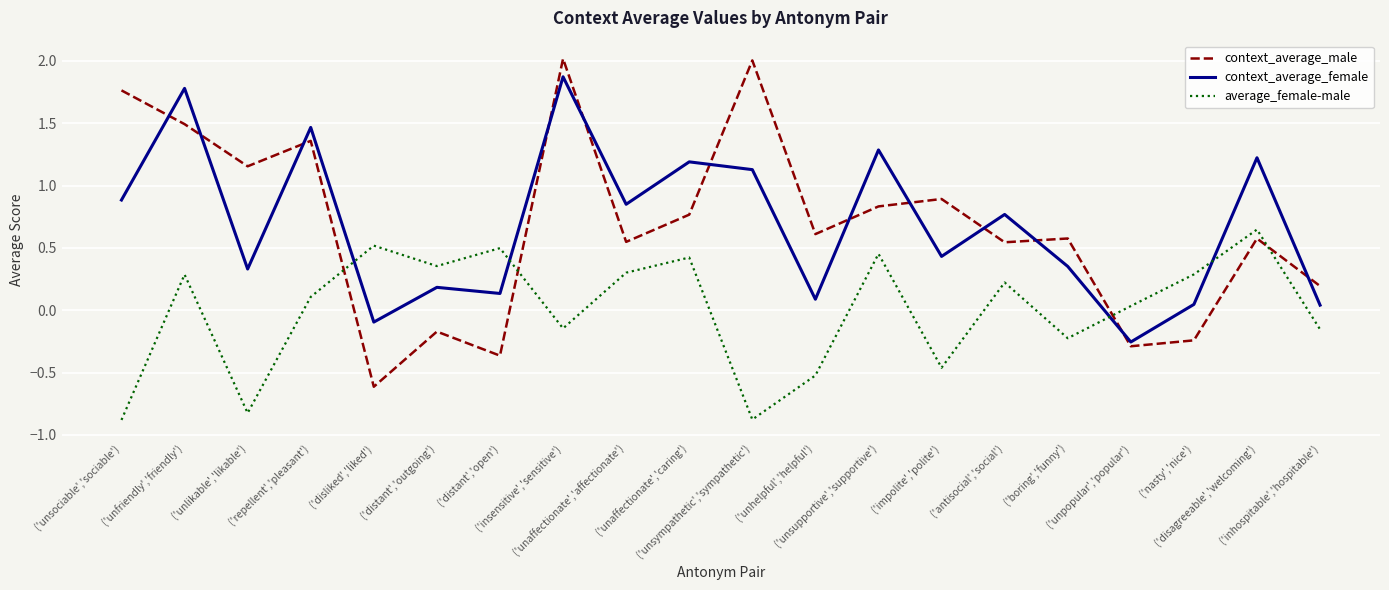

How many values in context_average_male are above zero?

15